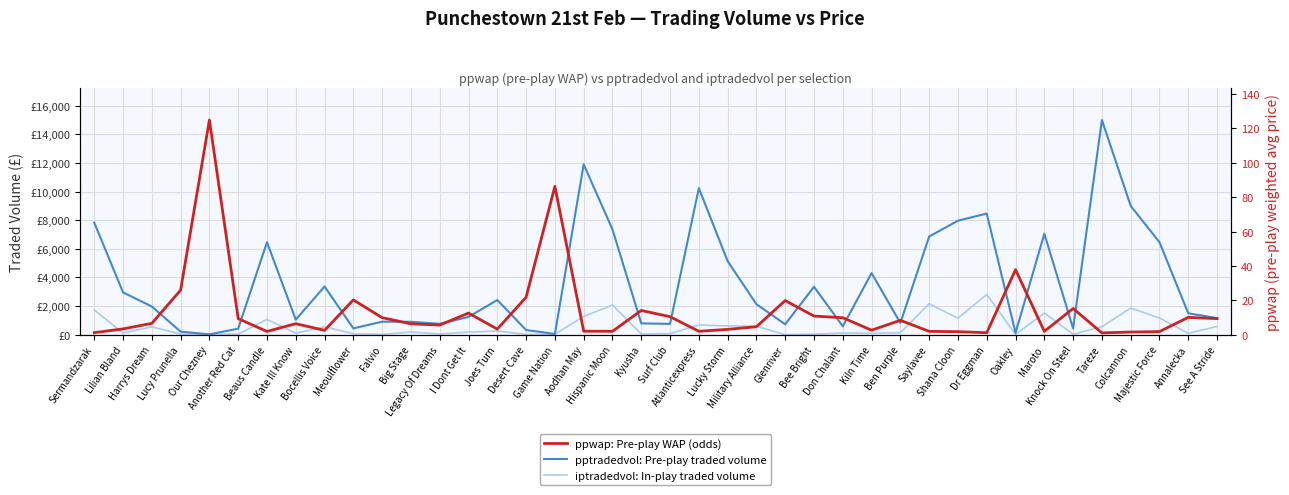

True or false: pptradedvol: Pre-play traded volume has a value of 3369.8 at Bocellis Voice.

True